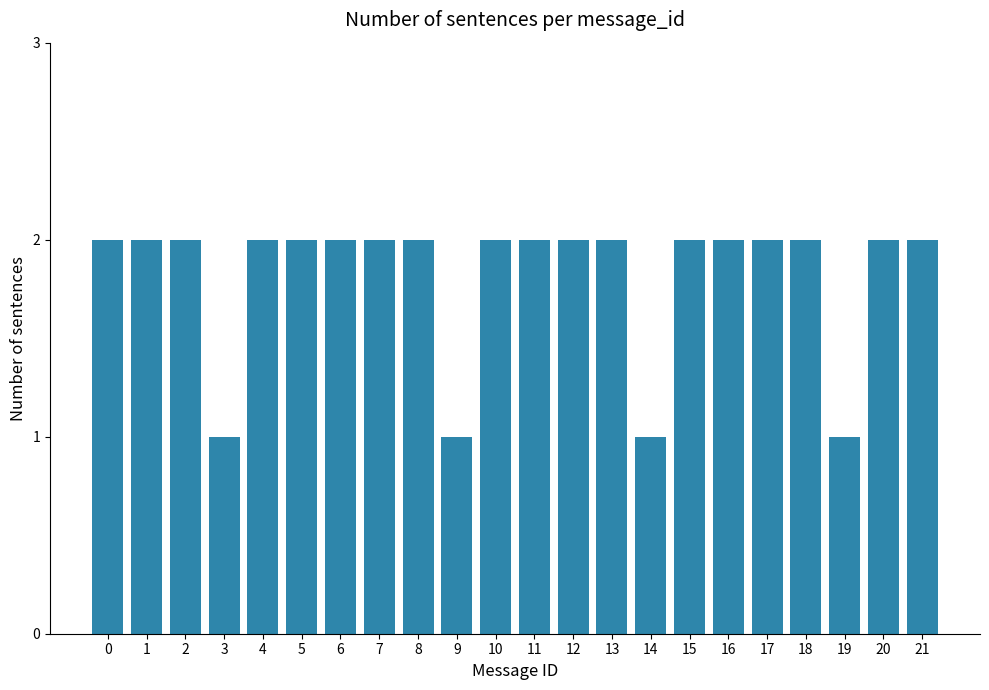

What is the value of the 15th bar from the left?

1